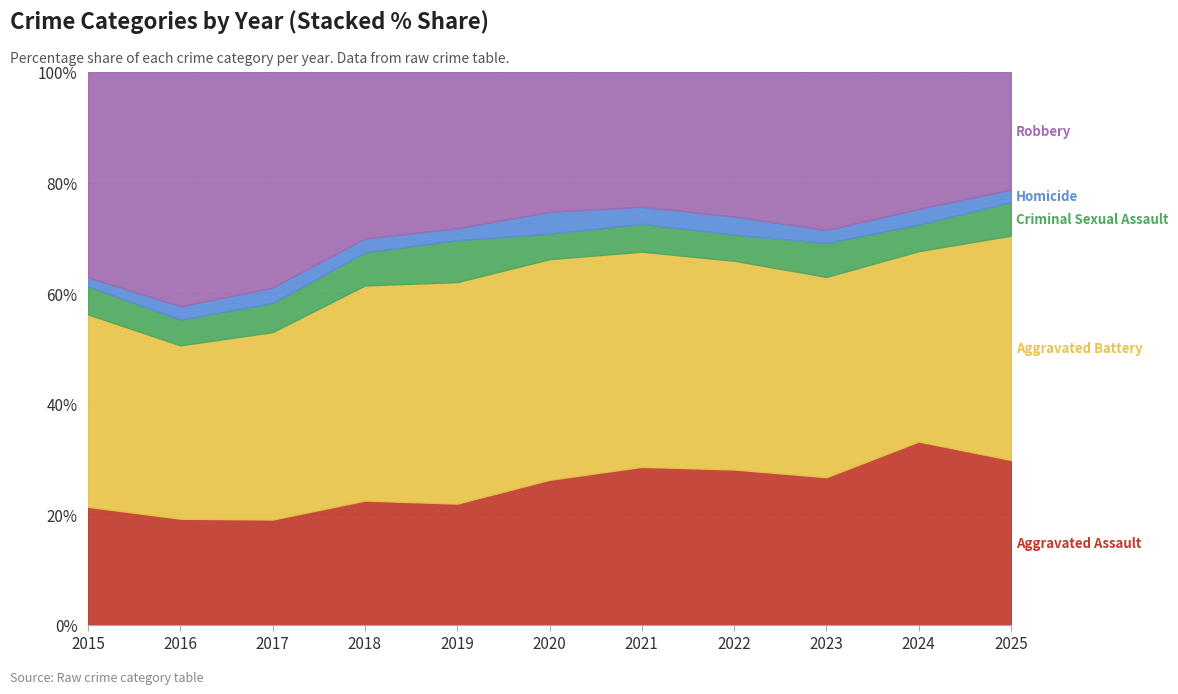

What is the total value across all series at 2023?

100.0